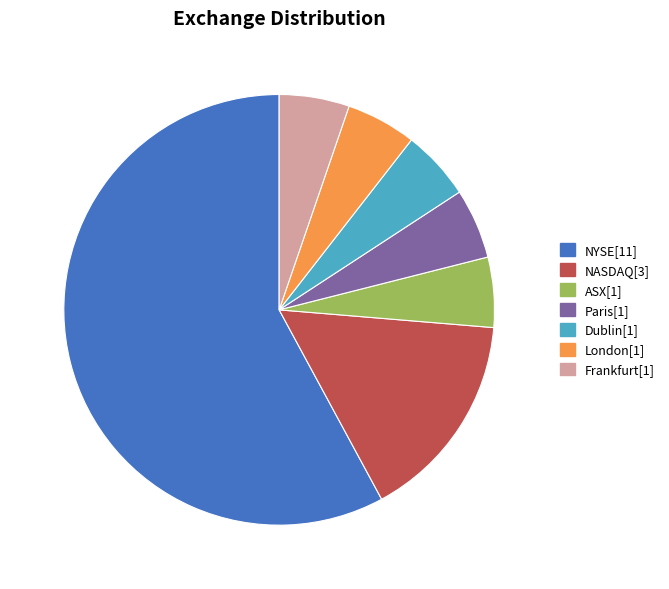

Is the sum of Frankfurt and ASX greater than half?

No